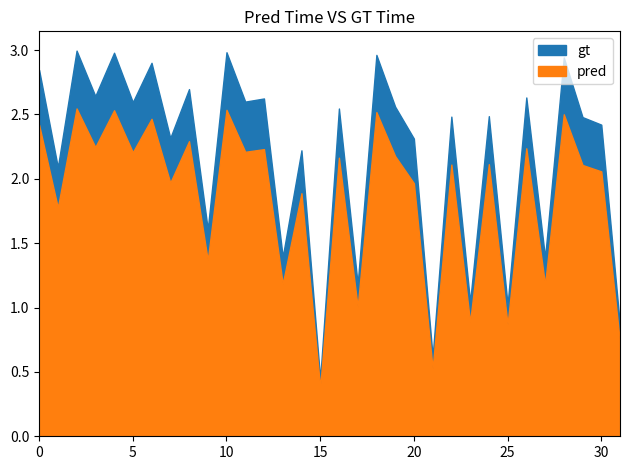

Rank the categories by value from highest to lowest.

2, 10, 4, 18, 28, 6, 0, 8, 3, 26, 12, 11, 5, 19, 16, 24, 22, 29, 30, 7, 20, 14, 1, 9, 13, 27, 17, 23, 25, 31, 21, 15